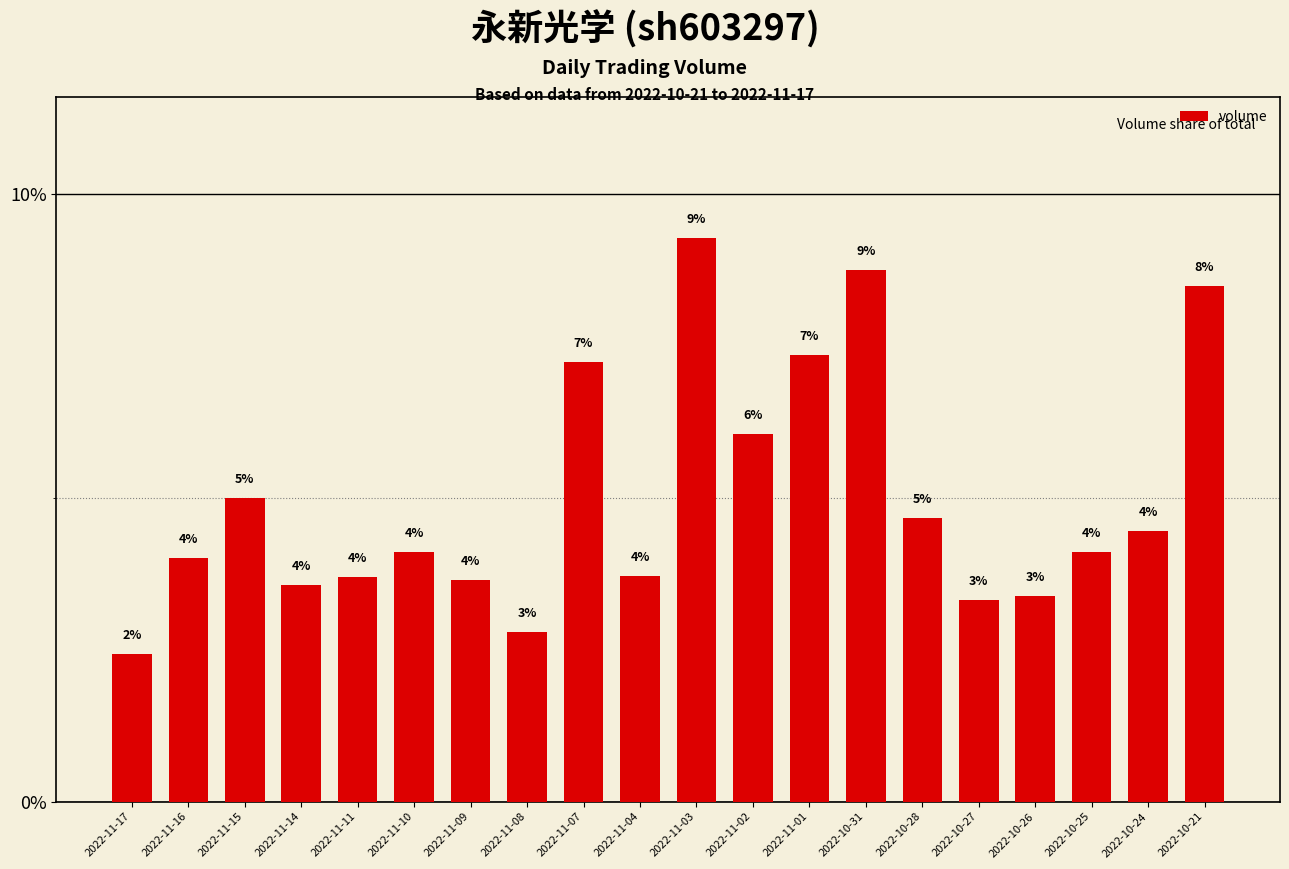

Rank the categories by value from lowest to highest.

2022-11-17, 2022-11-08, 2022-10-27, 2022-10-26, 2022-11-14, 2022-11-09, 2022-11-11, 2022-11-04, 2022-11-16, 2022-11-10, 2022-10-25, 2022-10-24, 2022-10-28, 2022-11-15, 2022-11-02, 2022-11-07, 2022-11-01, 2022-10-21, 2022-10-31, 2022-11-03